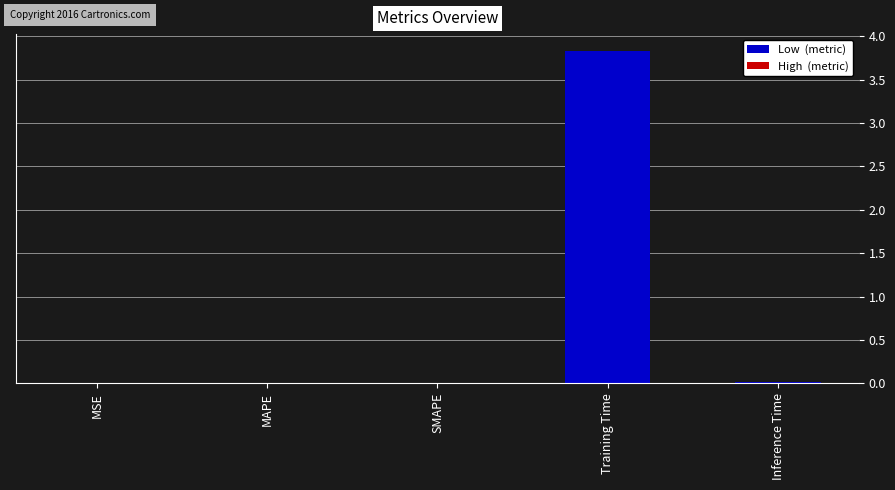

Are the bars grouped side by side (vs. stacked)?

No